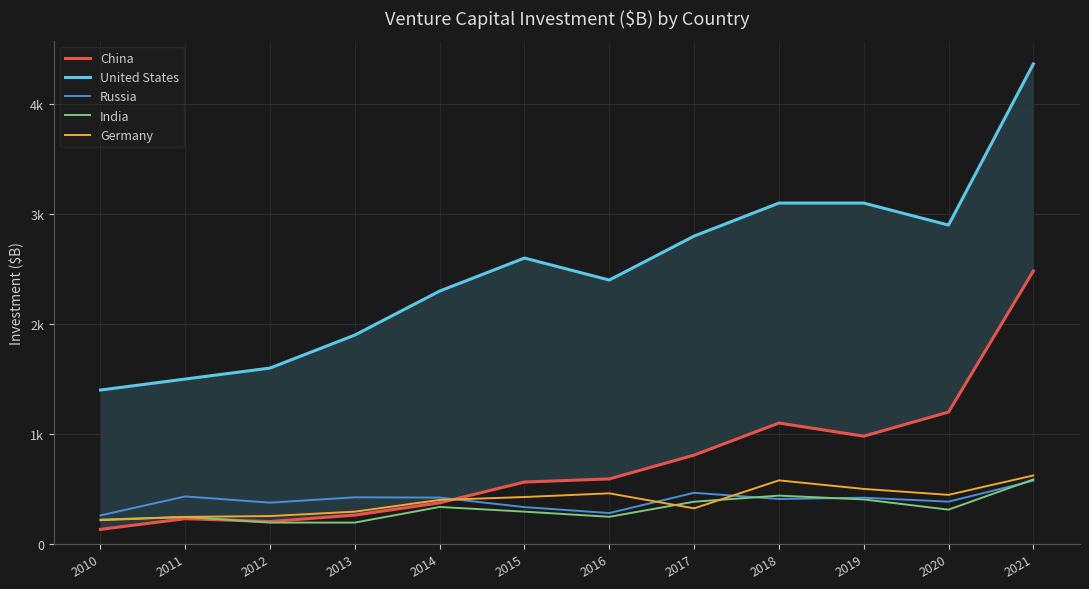

What is the highest value of the United States series?

4365.0